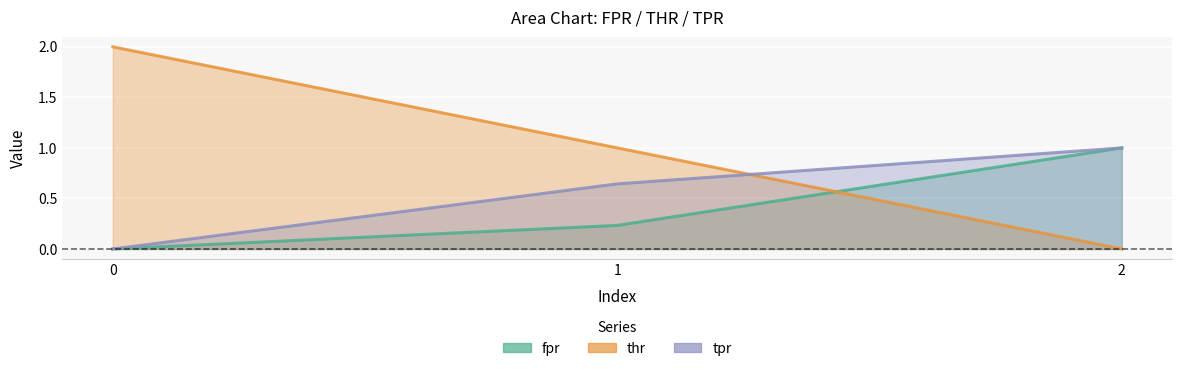

List the series in order of their overall mean, lowest first.

fpr, tpr, thr